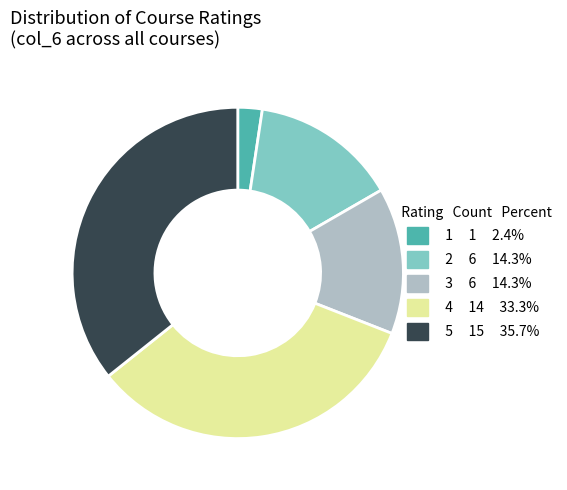

How many segments does this pie chart have?

5